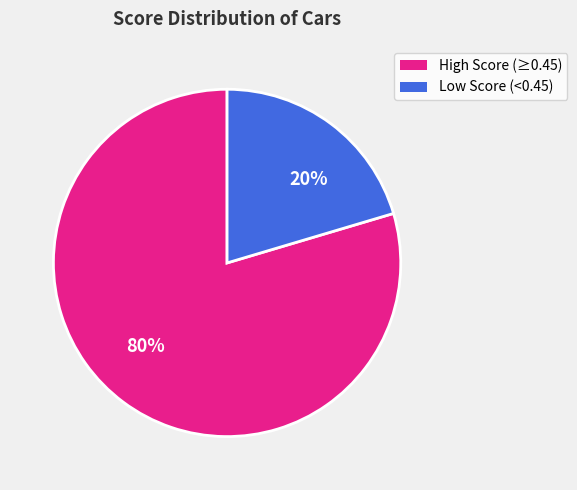

Combined, do 80% and 20% account for over 50%?

Yes